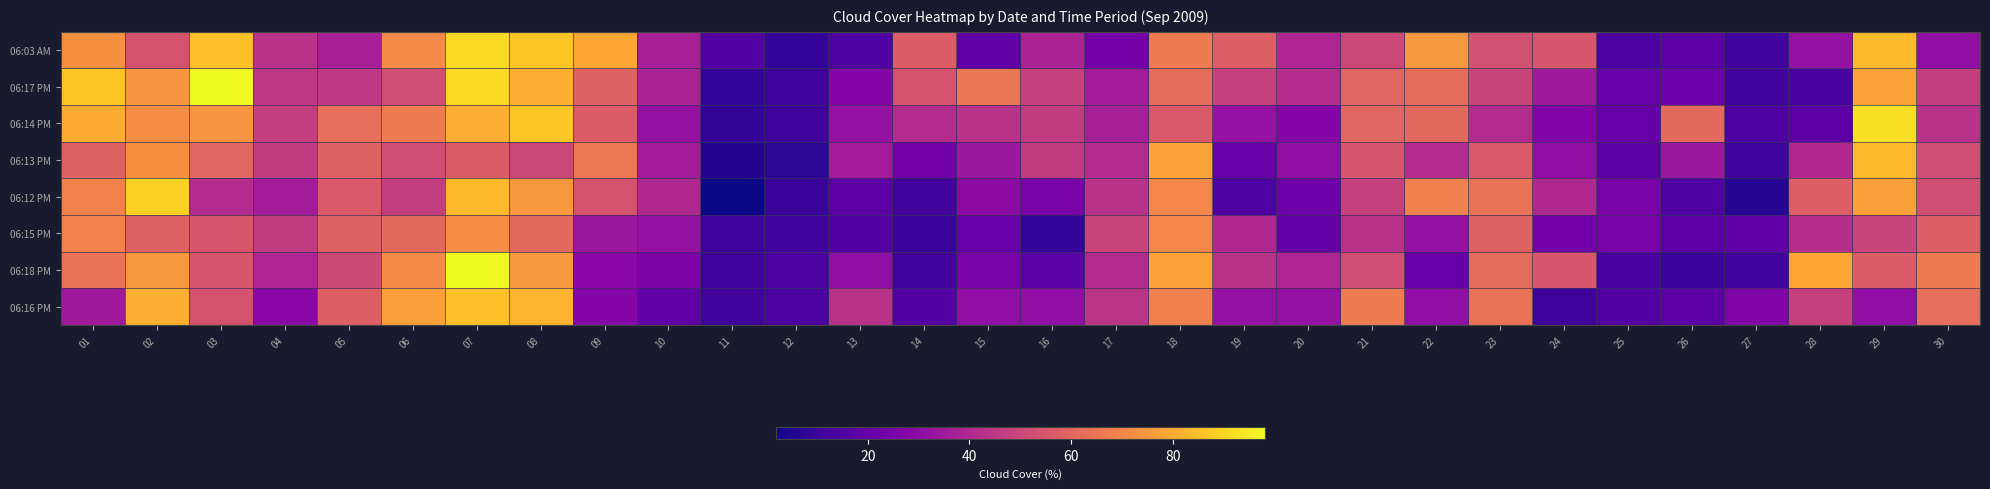

At which category is the sum across all series the highest?

07